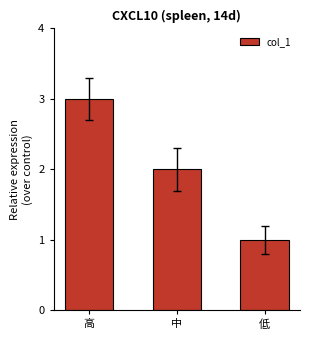

What is the value of the 1st bar from the left?

3